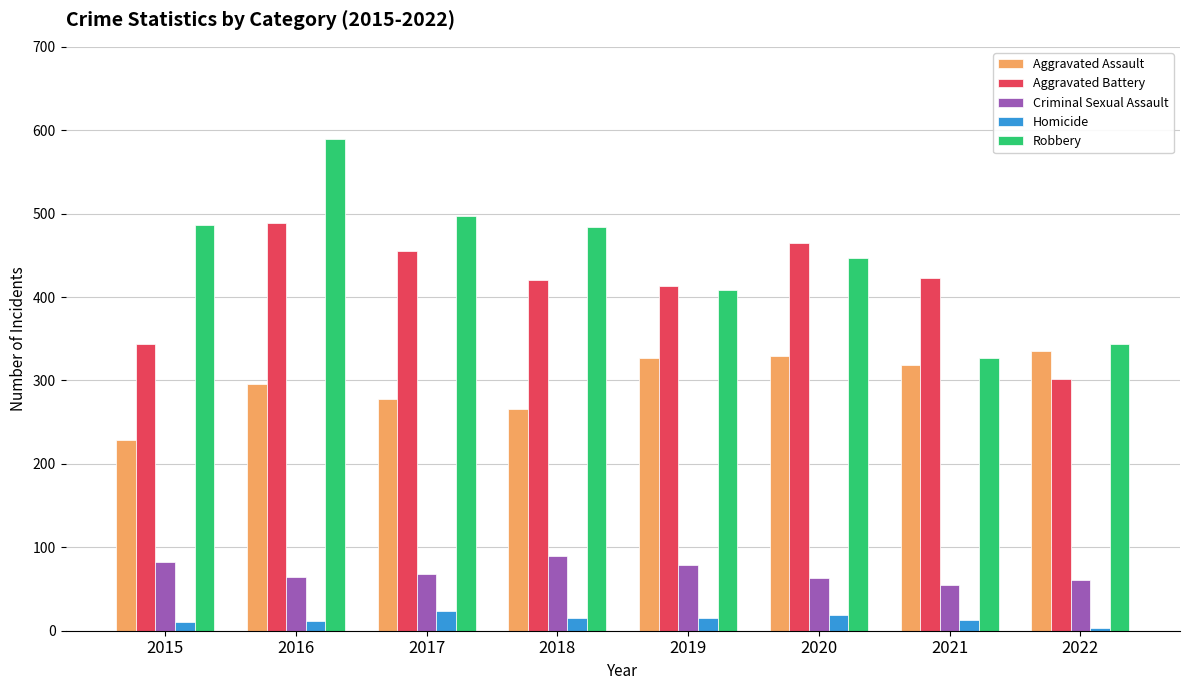

What value does the Robbery series have at 2018?

484